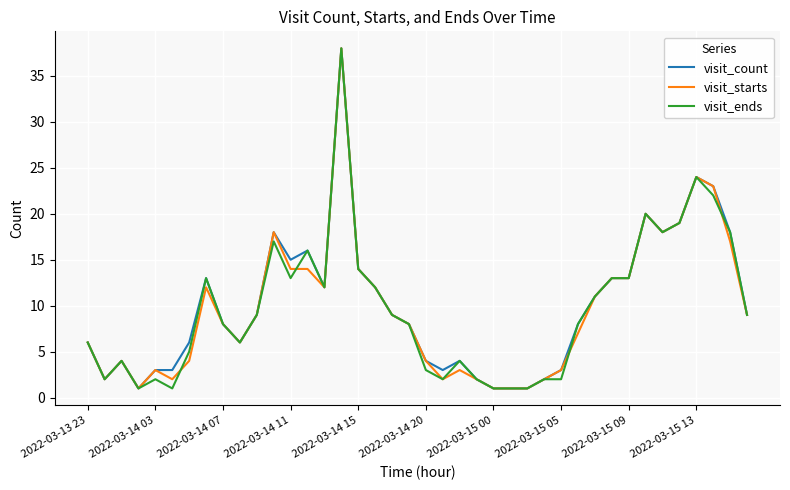

The value of visit_starts at 2022-03-14 20 is 2. True or false?

False